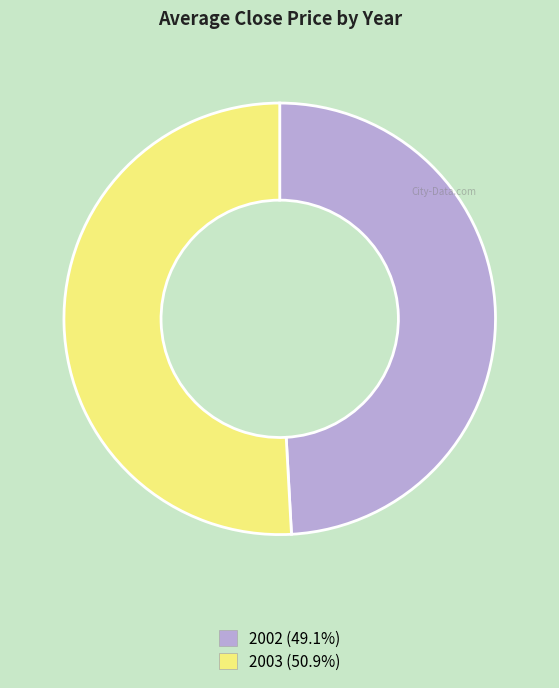

Is there any slice that represents more than half of the pie?

Yes